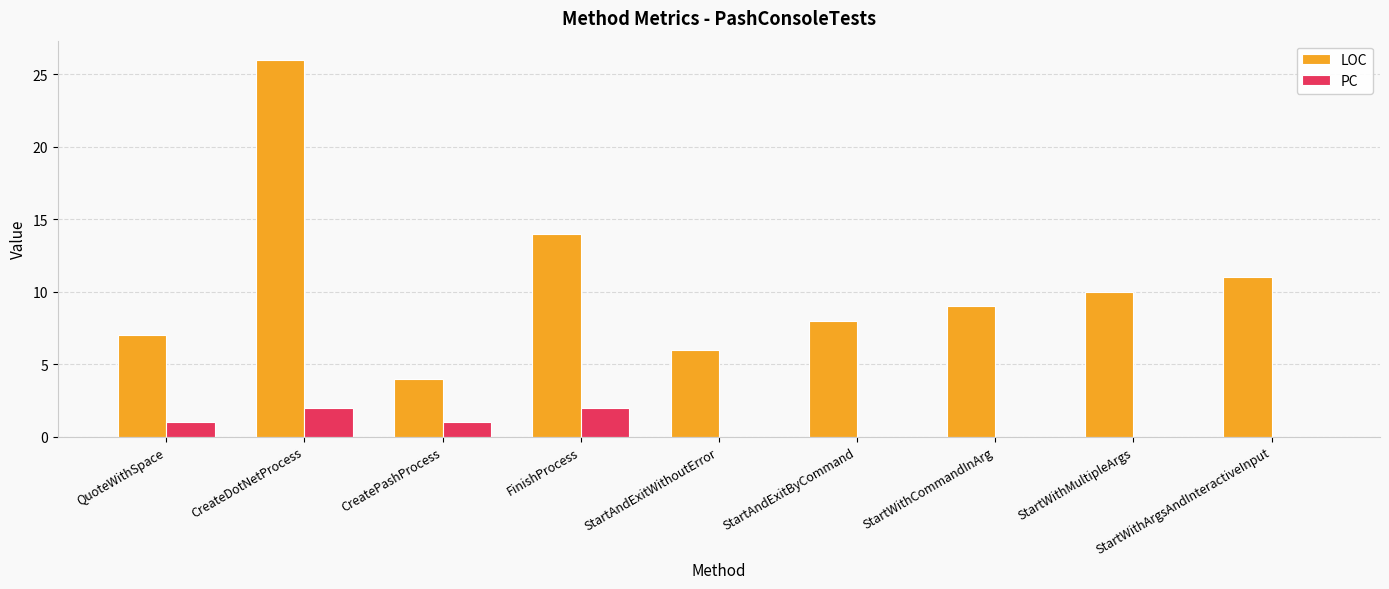

At which category is the sum across all series the highest?

CreateDotNetProcess